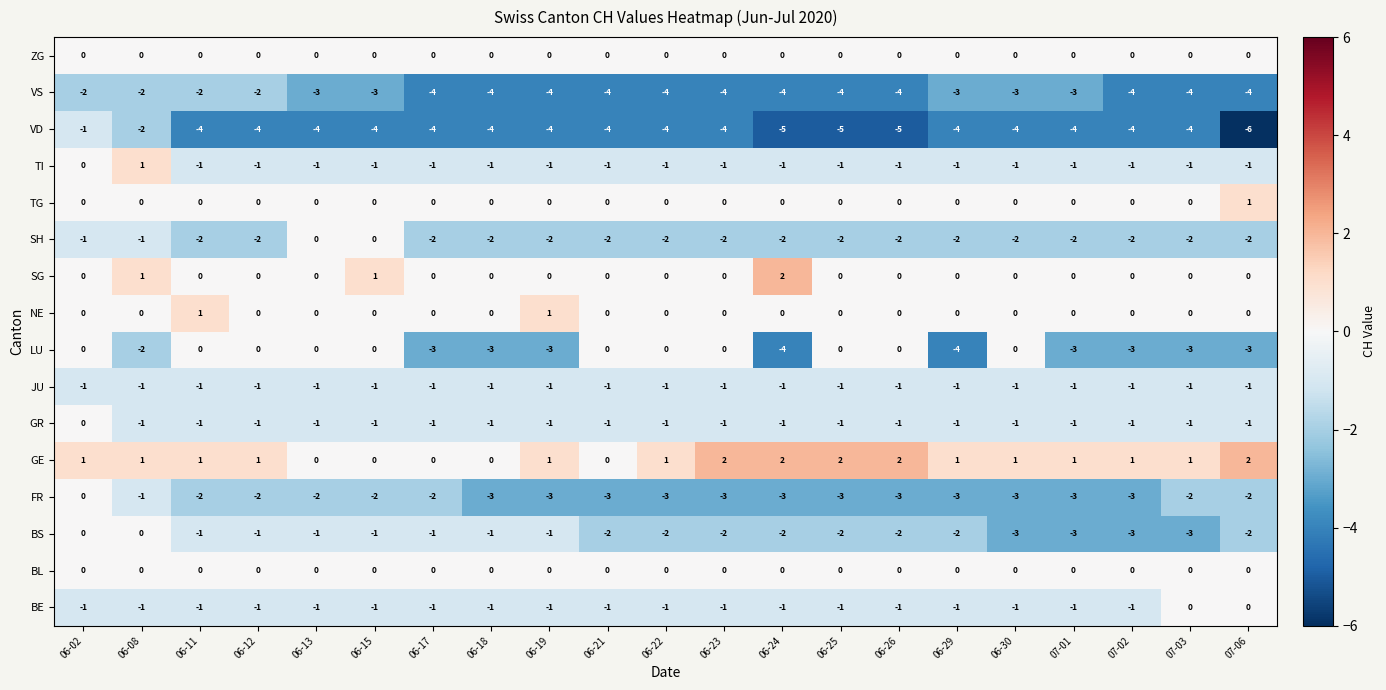

How many categories are shown in the chart?

21